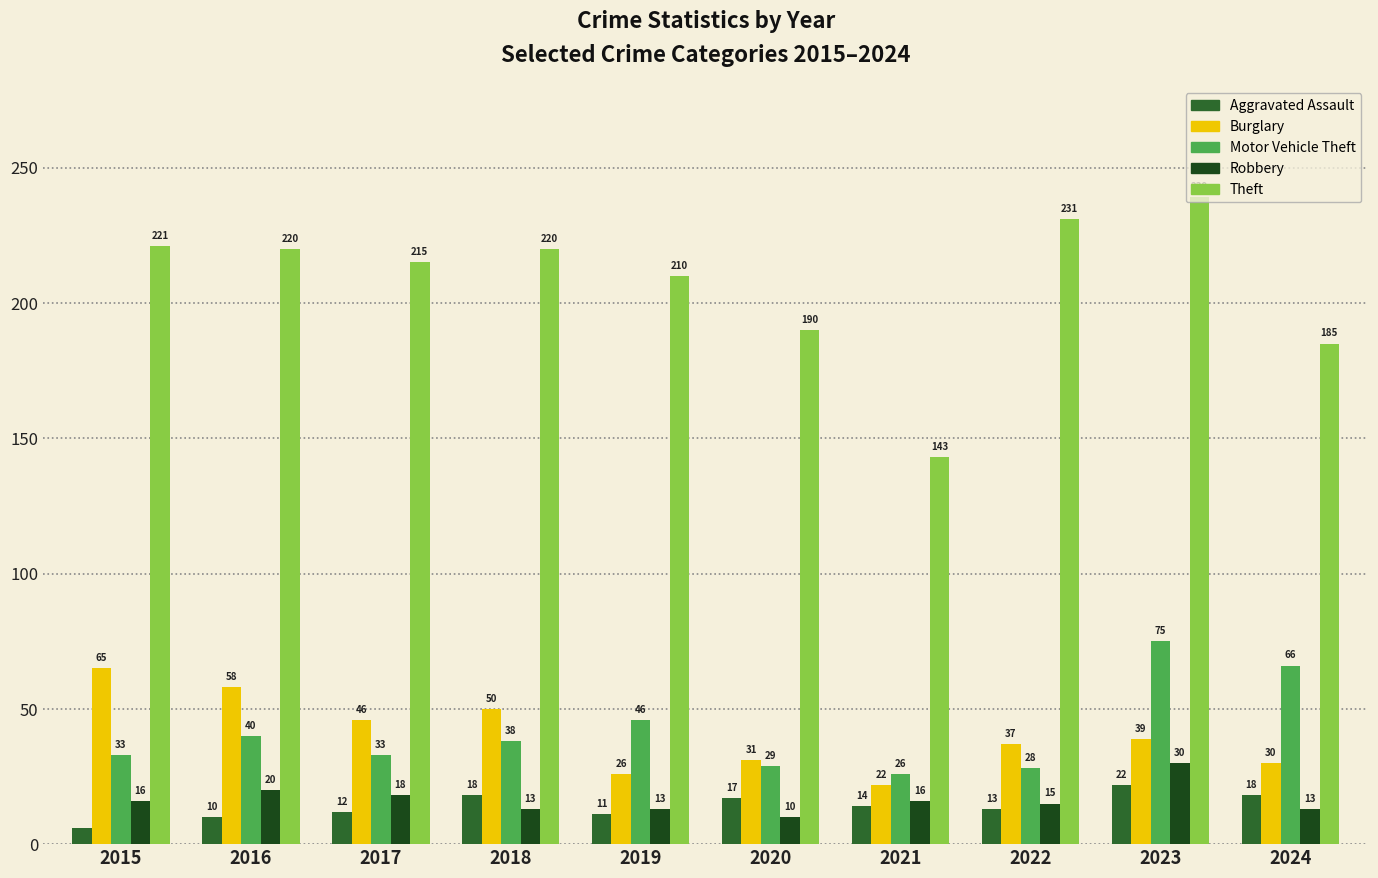

Which series changed the most between 2017 and 2020?

Theft